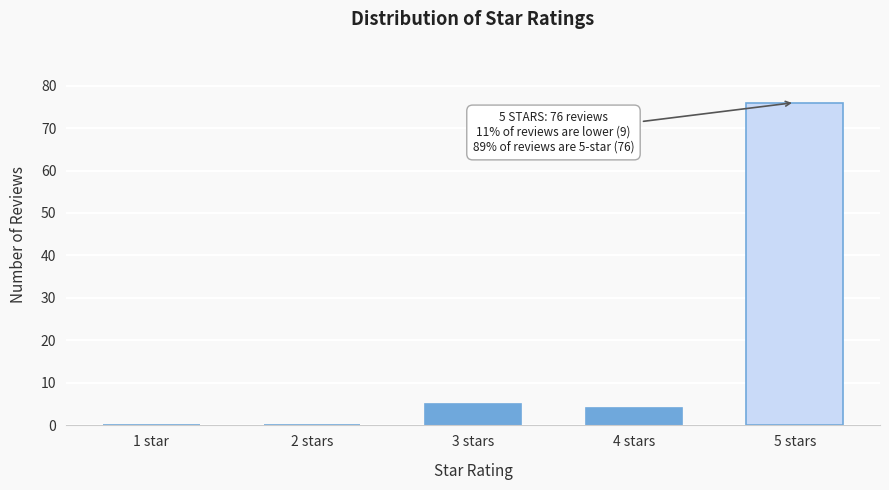

Reading right to left, list all the values displayed in this chart.

5 stars=76	4 stars=4	3 stars=5	2 stars=0	1 star=0